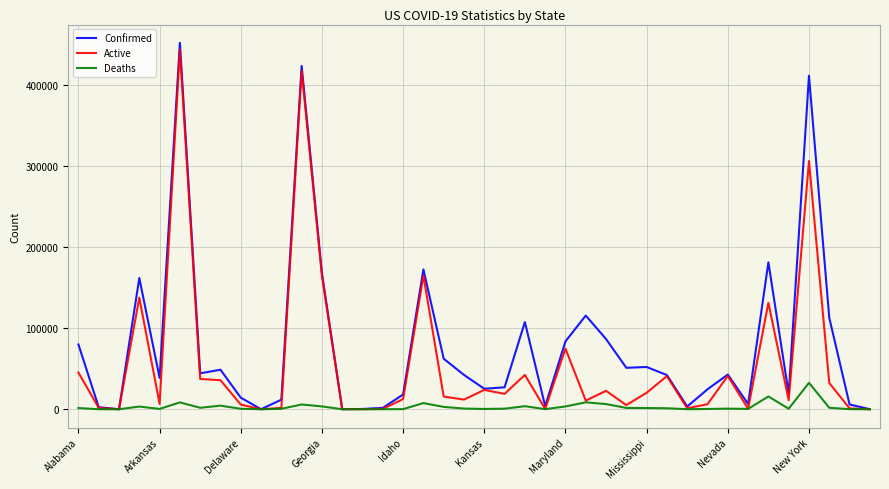

What are all the series names shown in the legend?

Confirmed, Active, Deaths